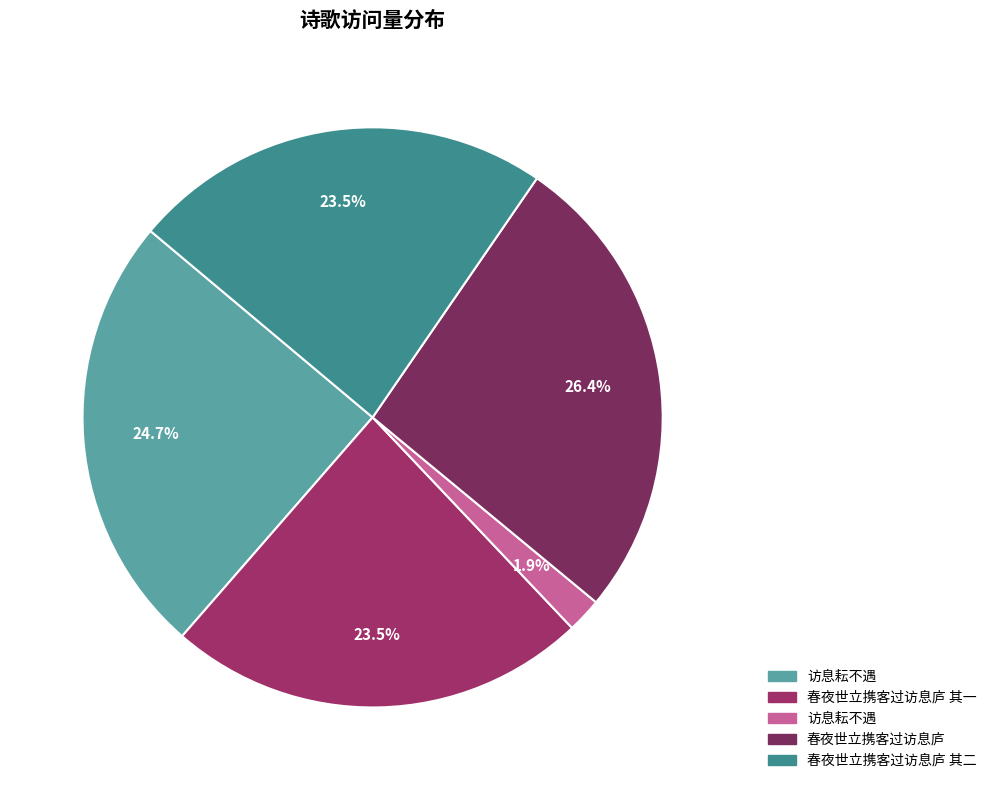

Count the number of slices in the pie.

5